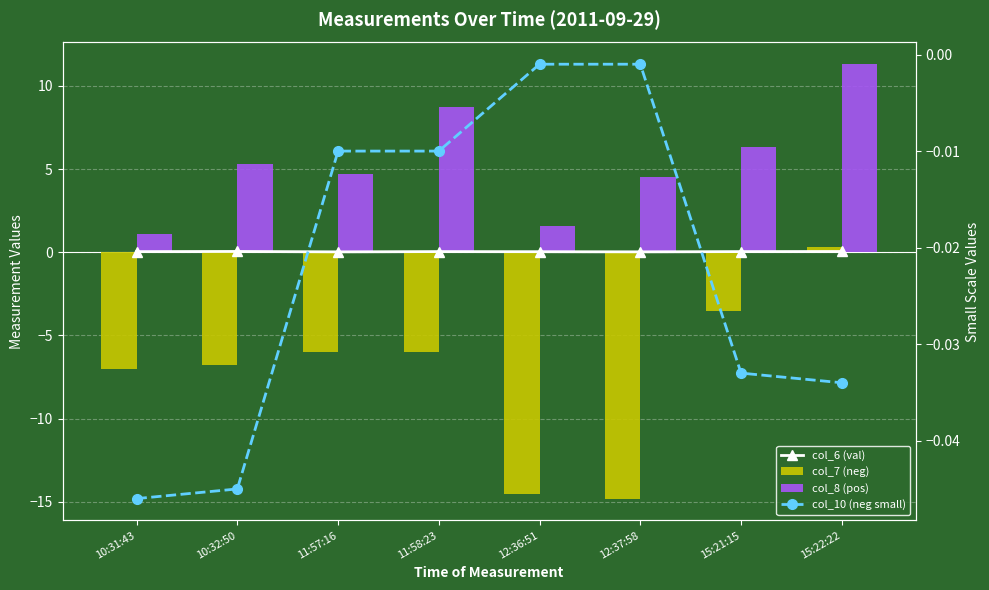

At which category does the chart reach its peak across all series?

15:22:22